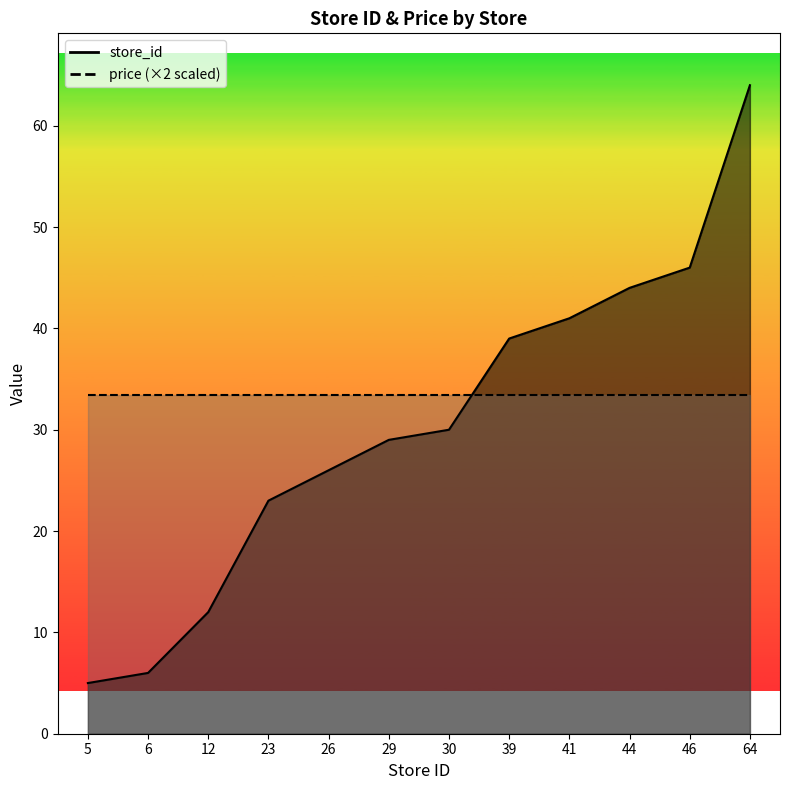

Is it true that the value at 46 is 16?

False